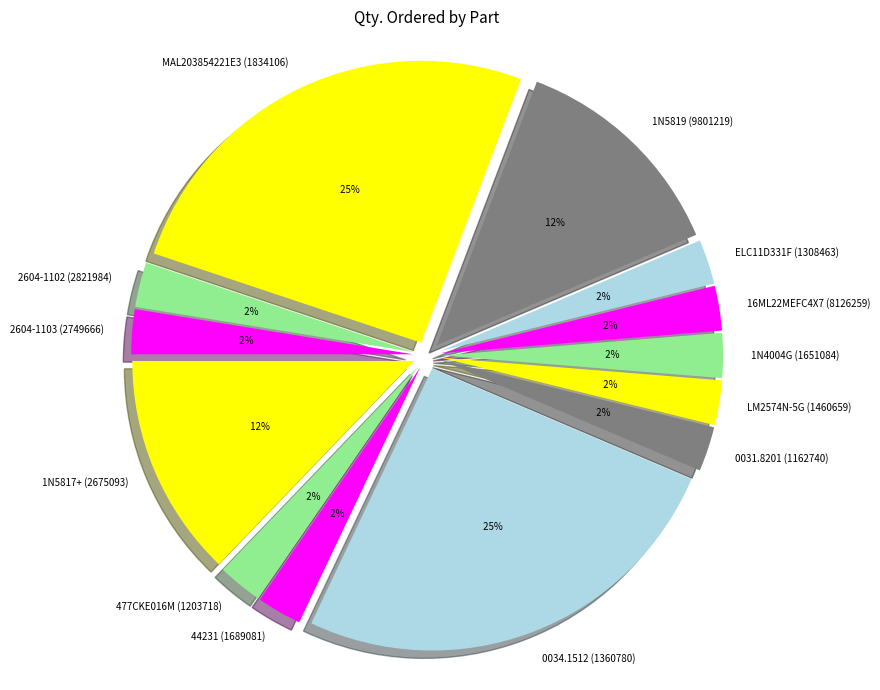

Between 0031.8201 (1162740) and 2604-1103 (2749666), which is larger?

0031.8201 (1162740)